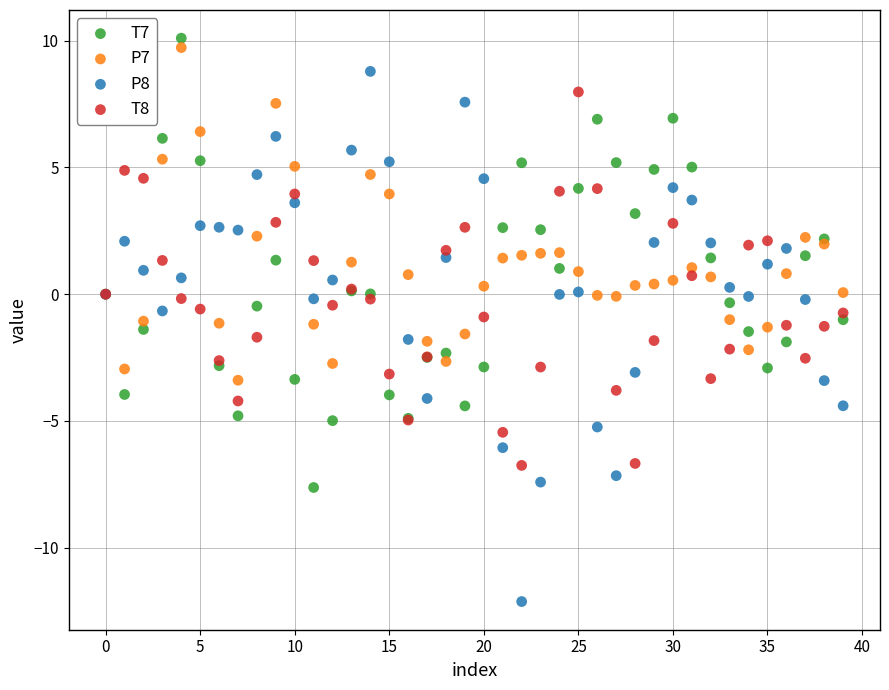

What are all the series names shown in the legend?

T7, P7, P8, T8